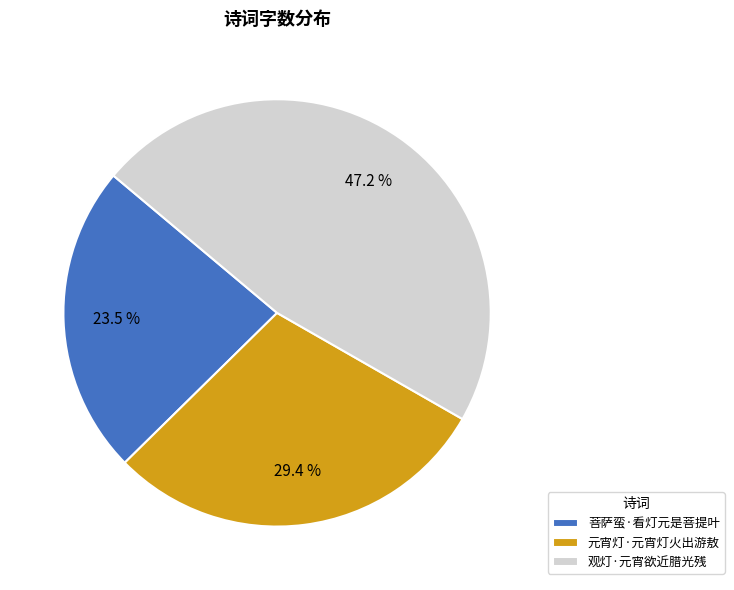

To the nearest percent, what is the difference between the largest and smallest slice percentages?

24%